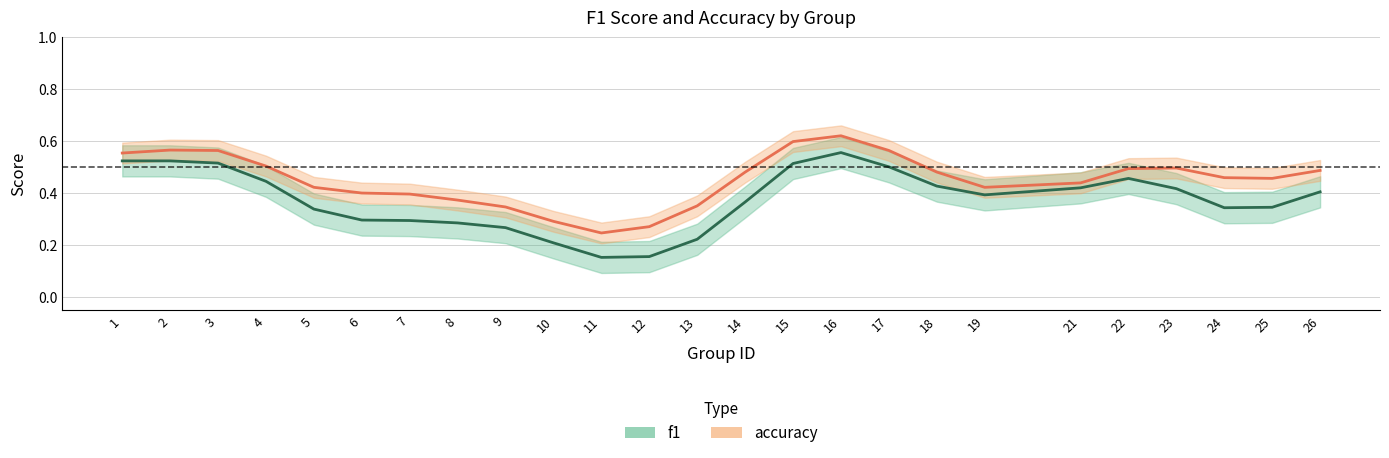

How many lines are shown in the chart?

2